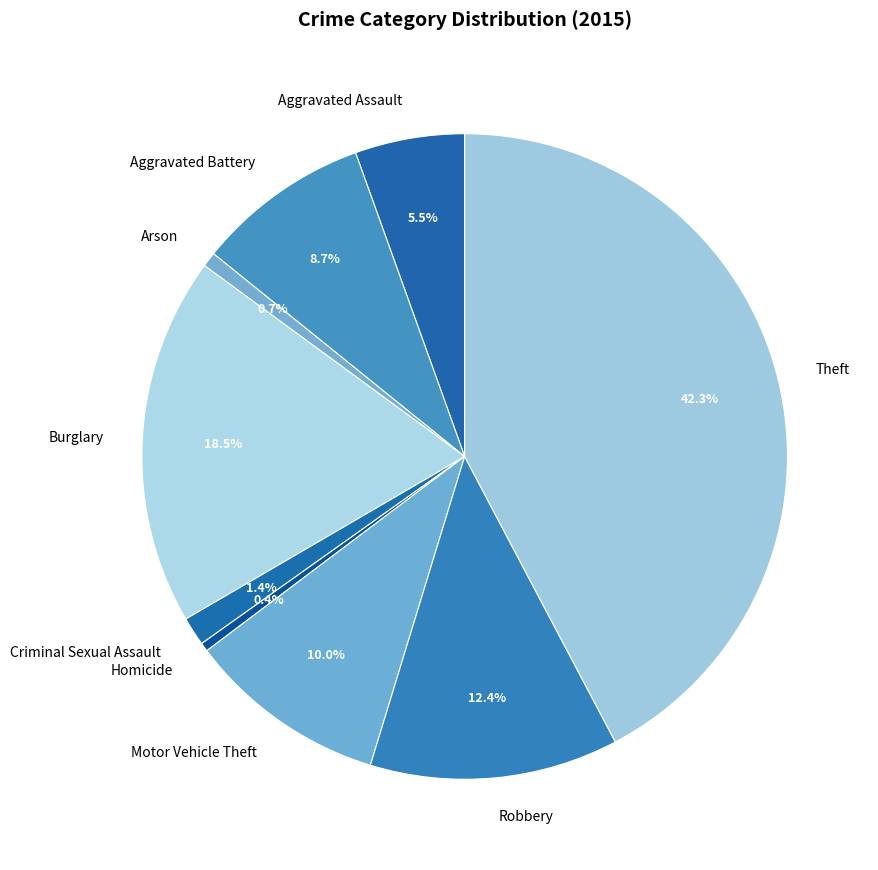

Is it true that Motor Vehicle Theft is 10% of the pie?

True